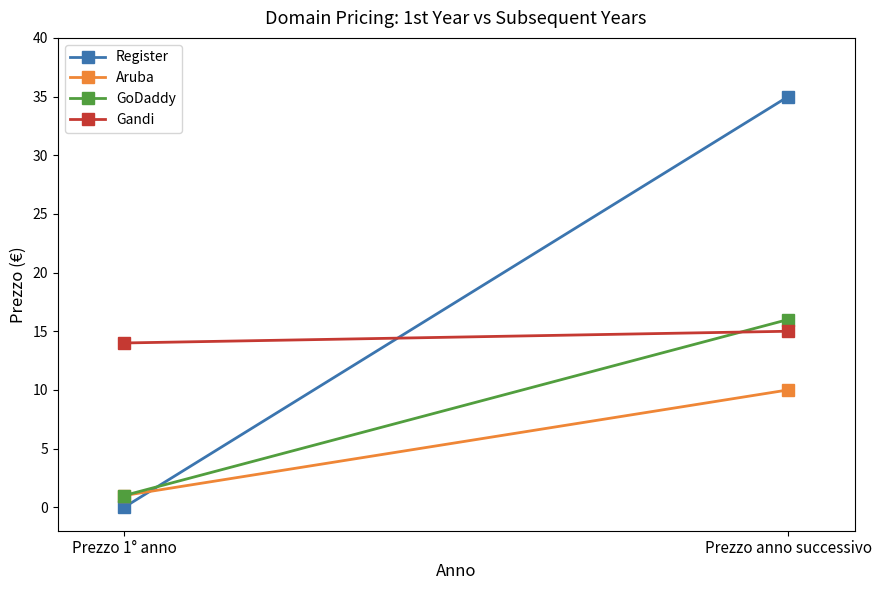

Rank the series by their maximum value, from lowest to highest.

Aruba, Gandi, GoDaddy, Register